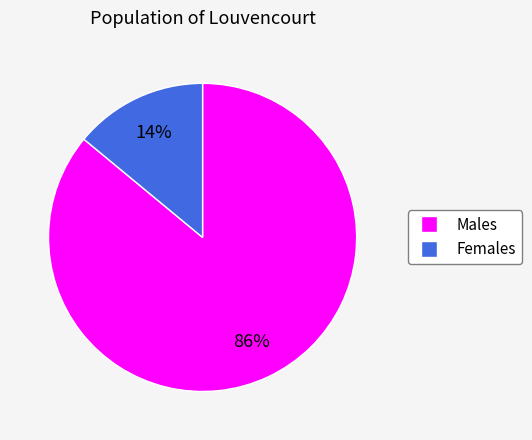

To the nearest percent, what is the difference between the largest and smallest slice percentages?

72%